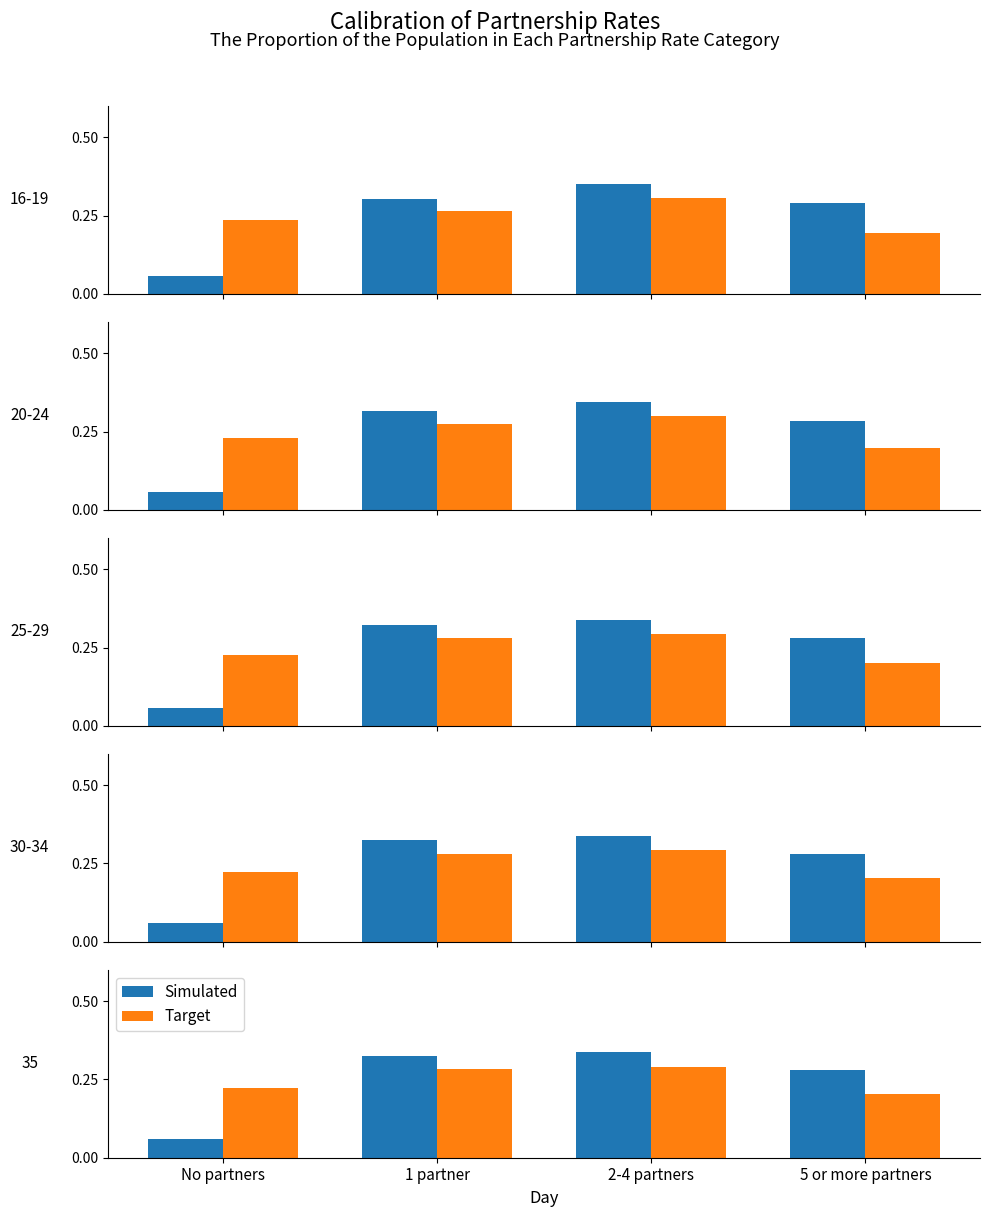

What is the difference between the Simulated values at No partners and 1 partner?

0.3